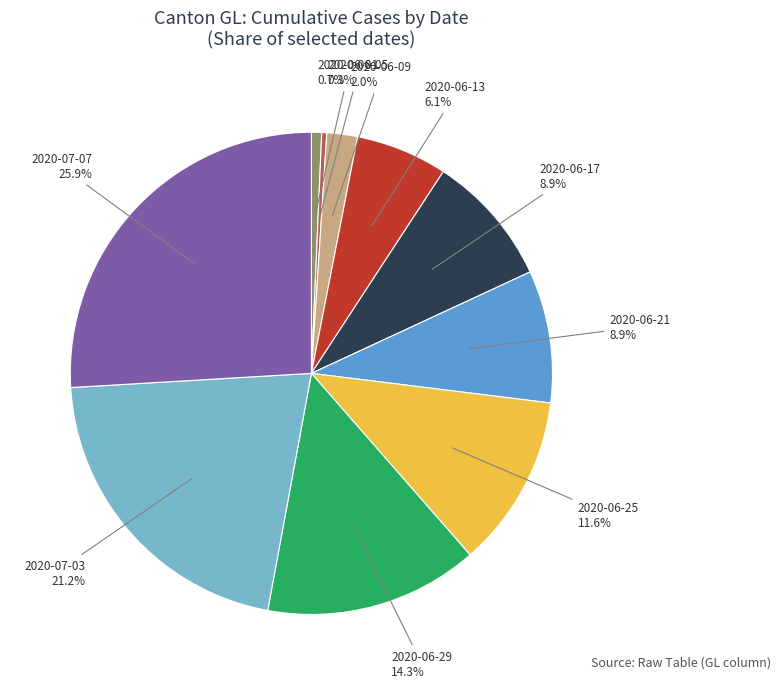

How much of the chart is everything except 2020-06-21?

91.1%